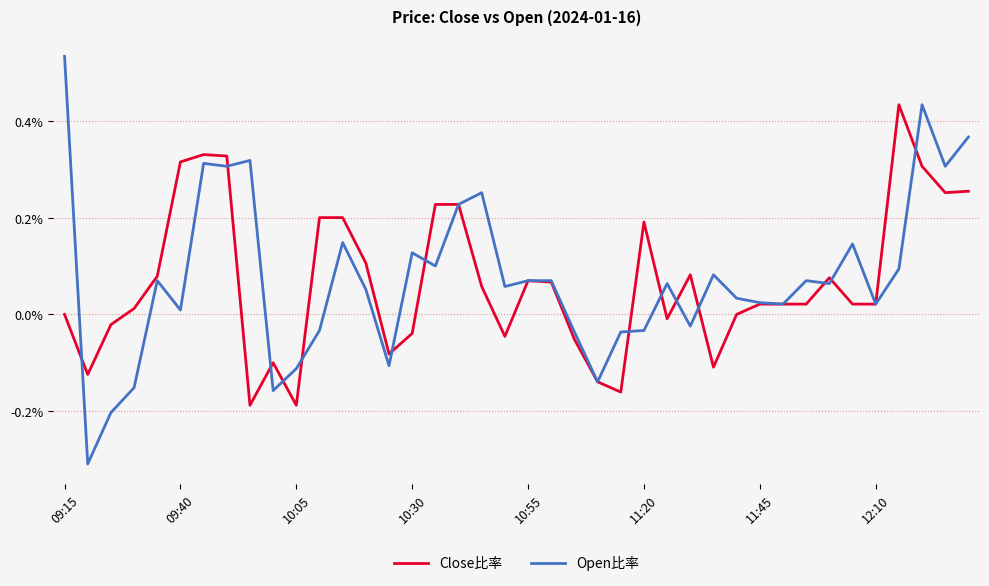

What is the smallest value displayed?

-0.3